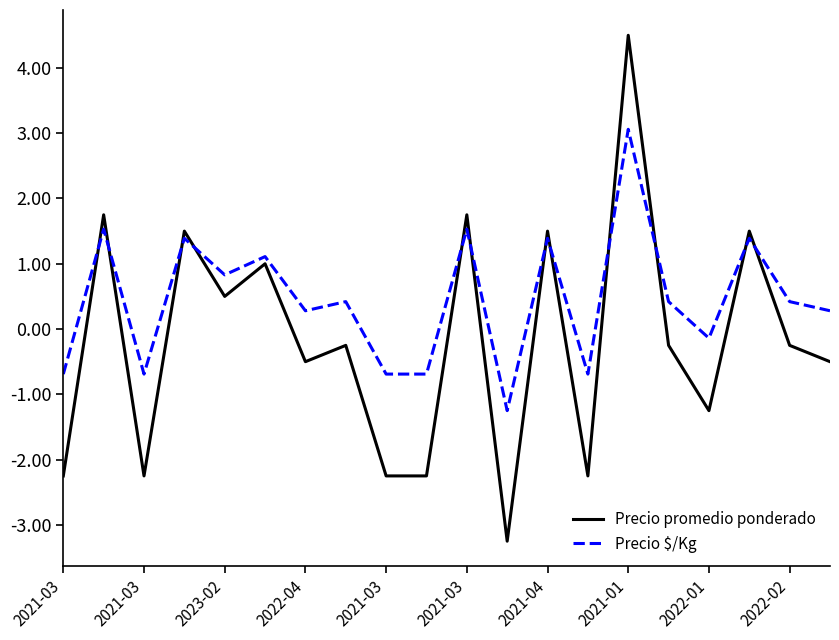

How many categories are shown in the chart?

20